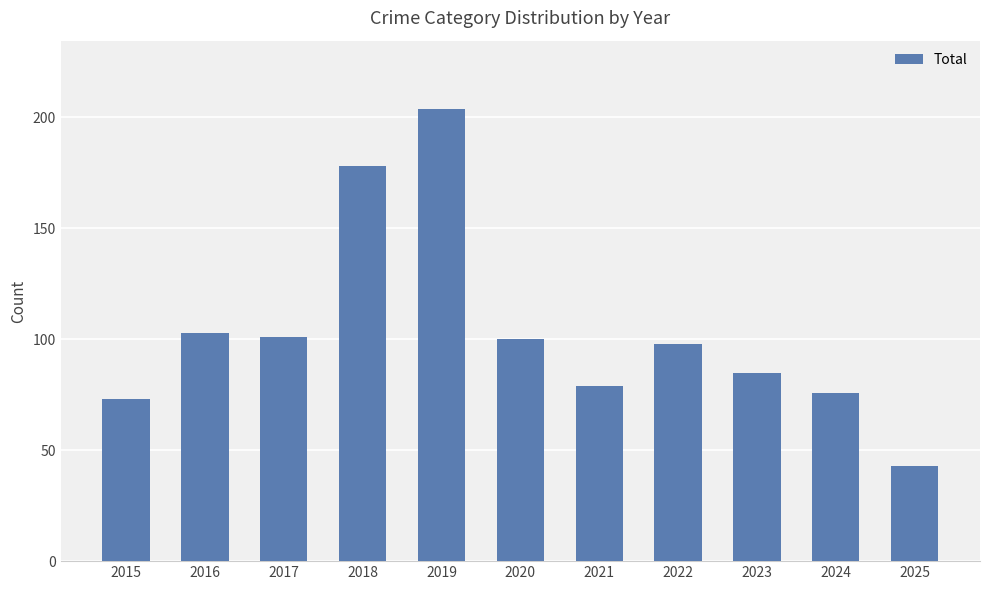

What is the value of the 11th bar from the left?

43